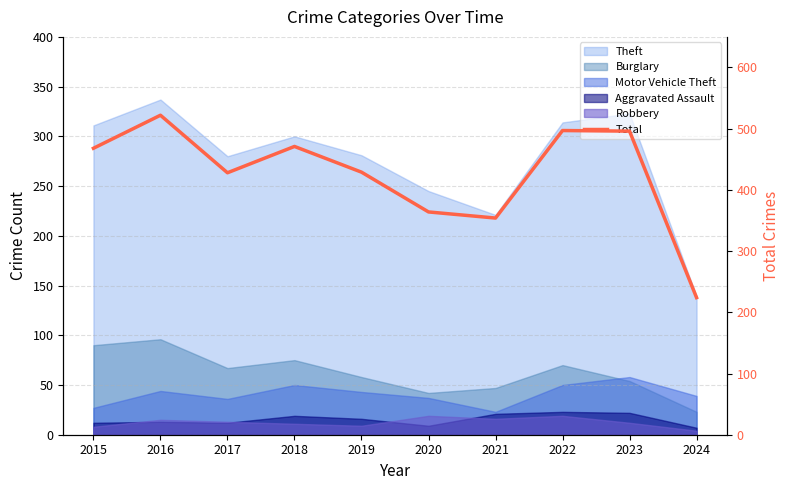

What is the value of the 8th point from the left?

497